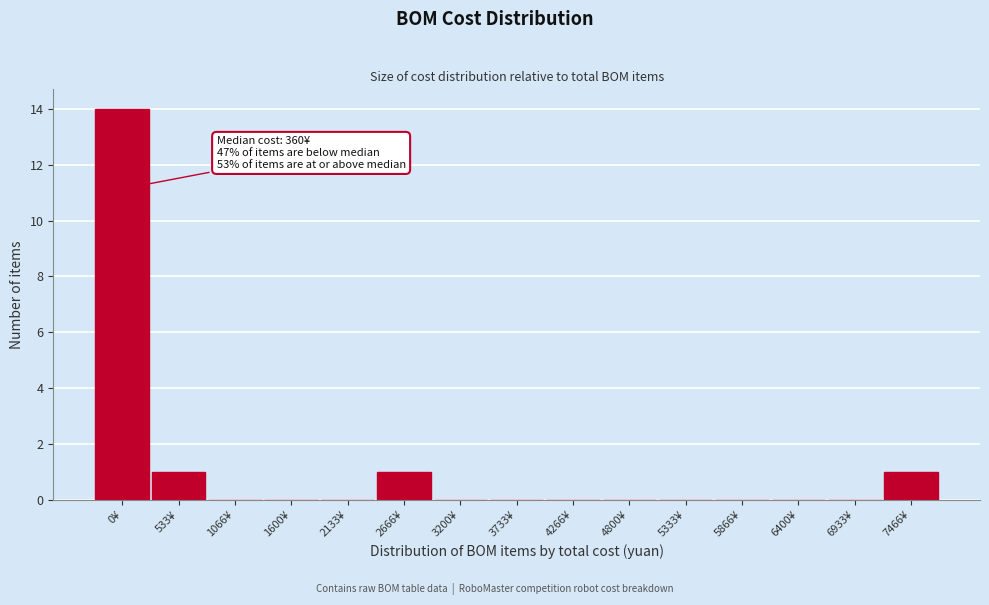

Reading left to right, list all the values displayed in this chart.

0¥=14	533¥=1	1066¥=0	1600¥=0	2133¥=0	2666¥=1	3200¥=0	3733¥=0	4266¥=0	4800¥=0	5333¥=0	5866¥=0	6400¥=0	6933¥=0	7466¥=1